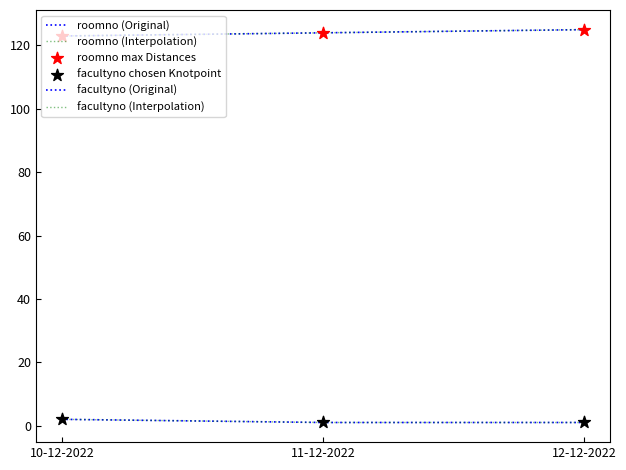

Does the chart have visible grid lines?

No